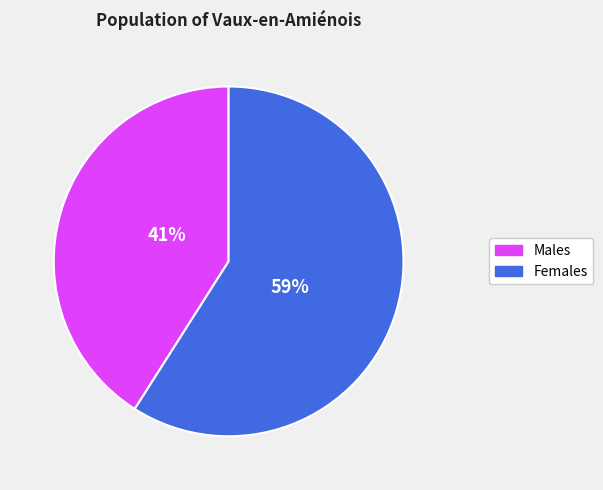

To the nearest percent, what is the average slice percentage?

50%